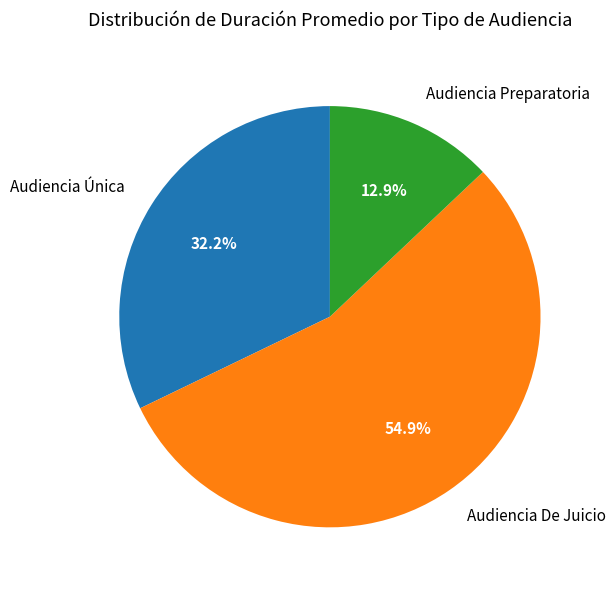

Which category has the biggest portion of the pie?

Audiencia De Juicio